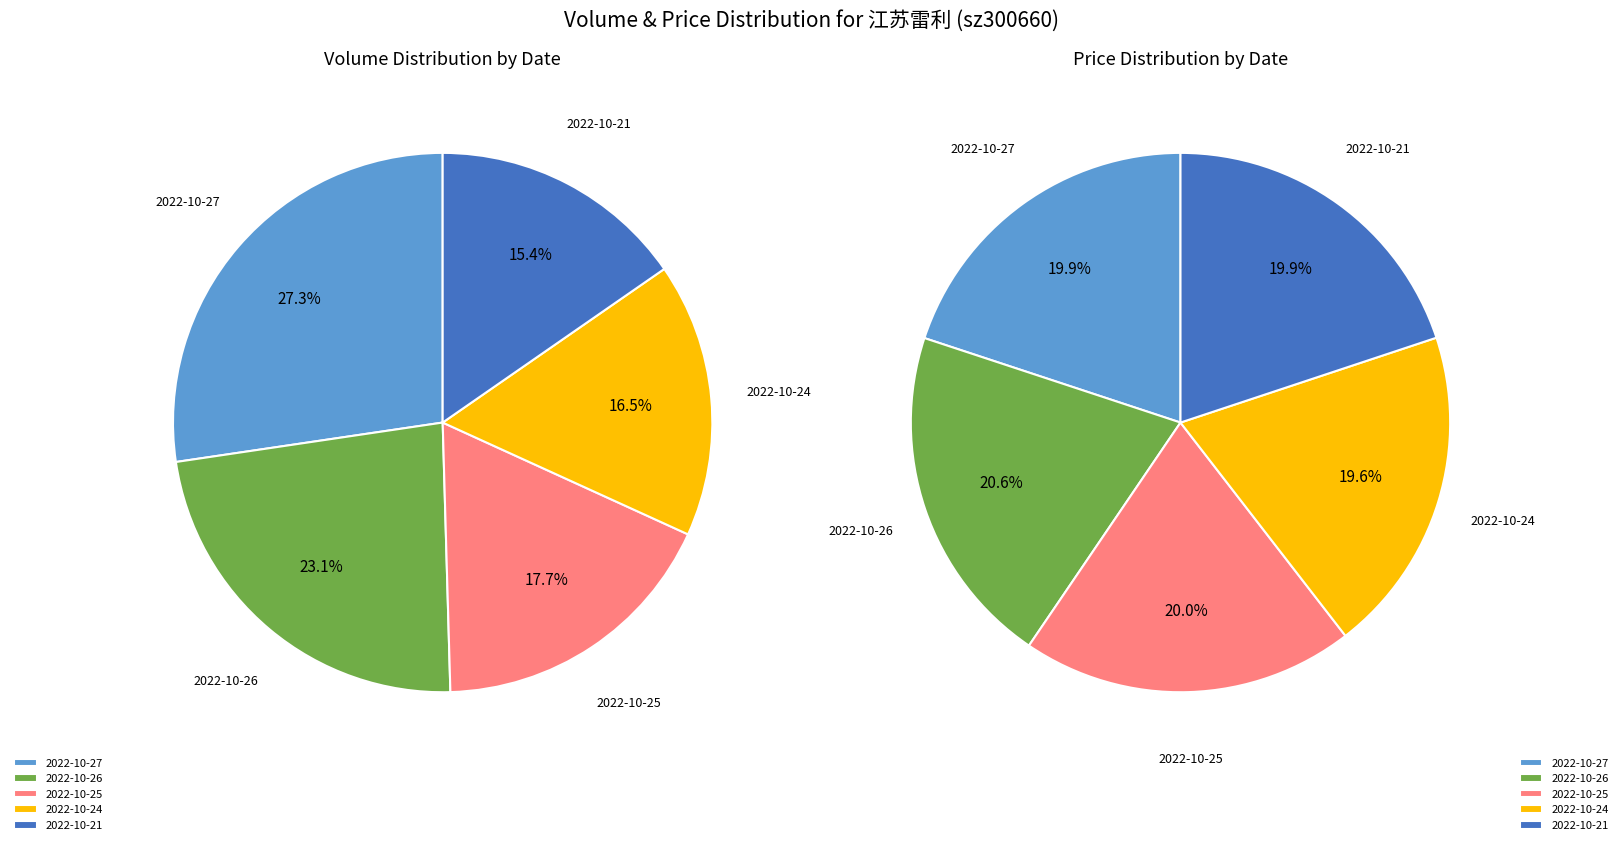

What is the ratio of the value at 2022-10-27 to the value at 2022-10-26?

1.2